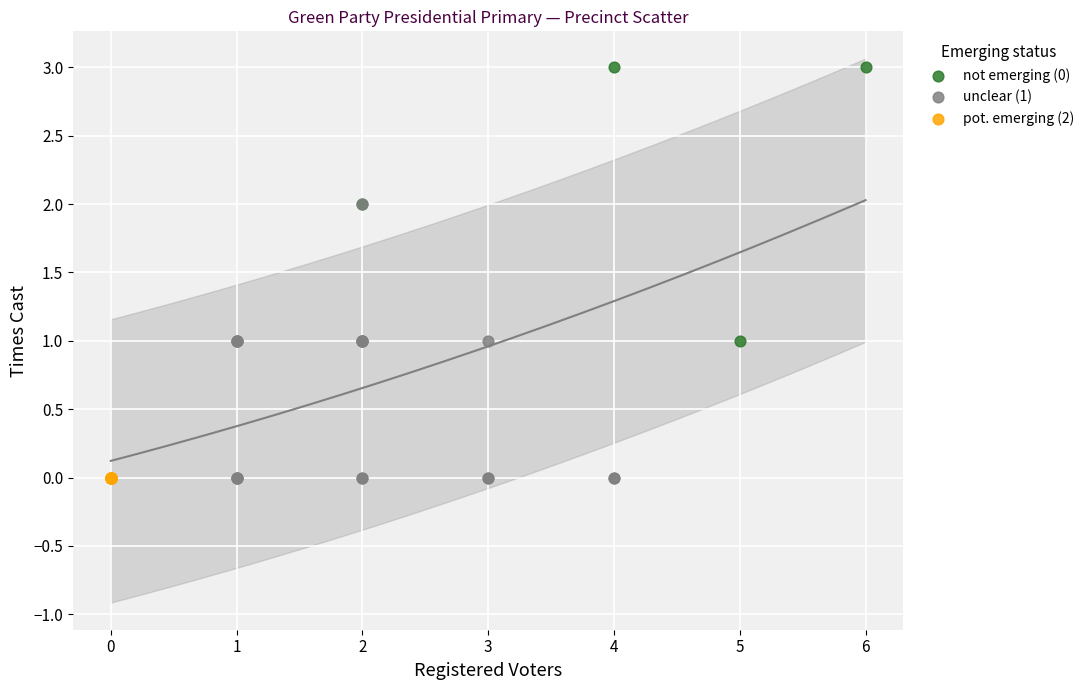

Which series contains the highest Y value?

not emerging (0)